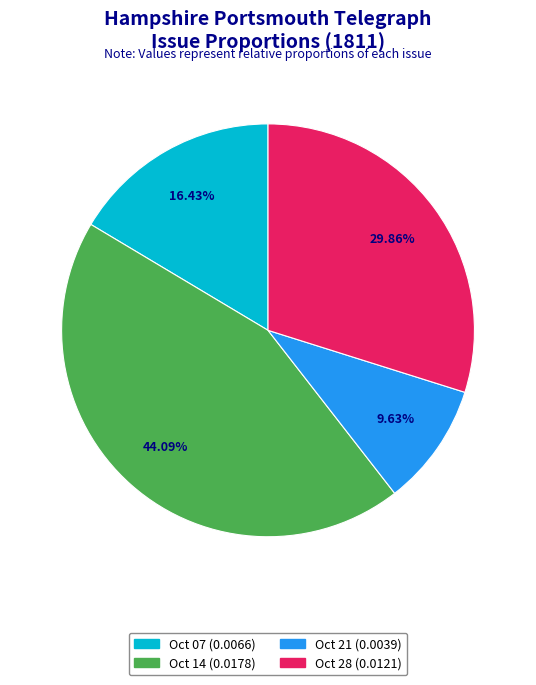

To the nearest percent, what is the difference between the largest and smallest slice percentages?

34%